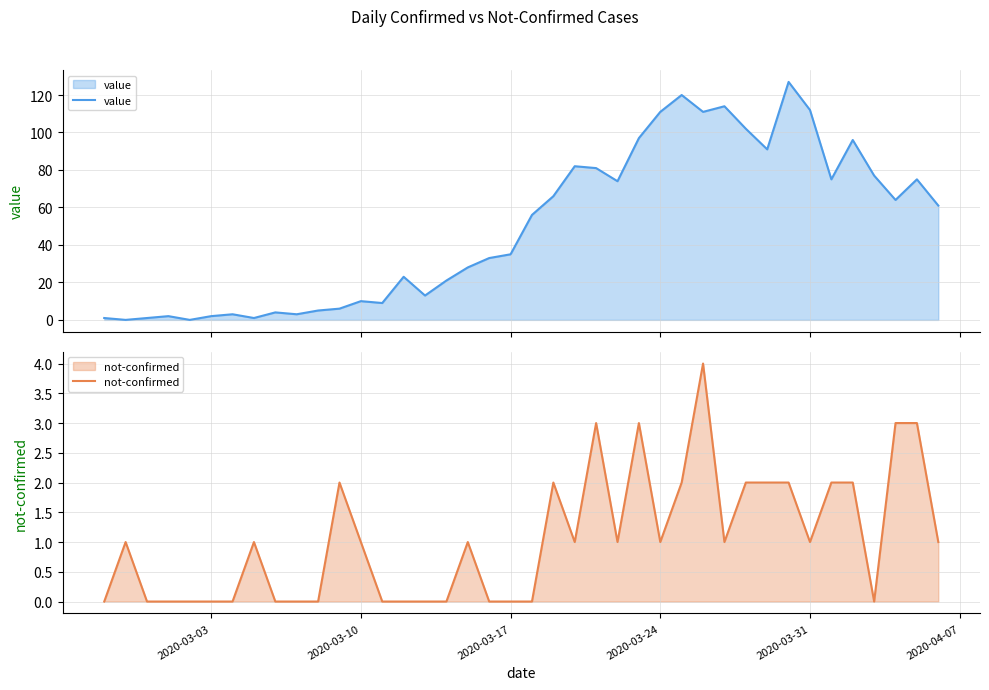

What is the highest value of the value series?

127